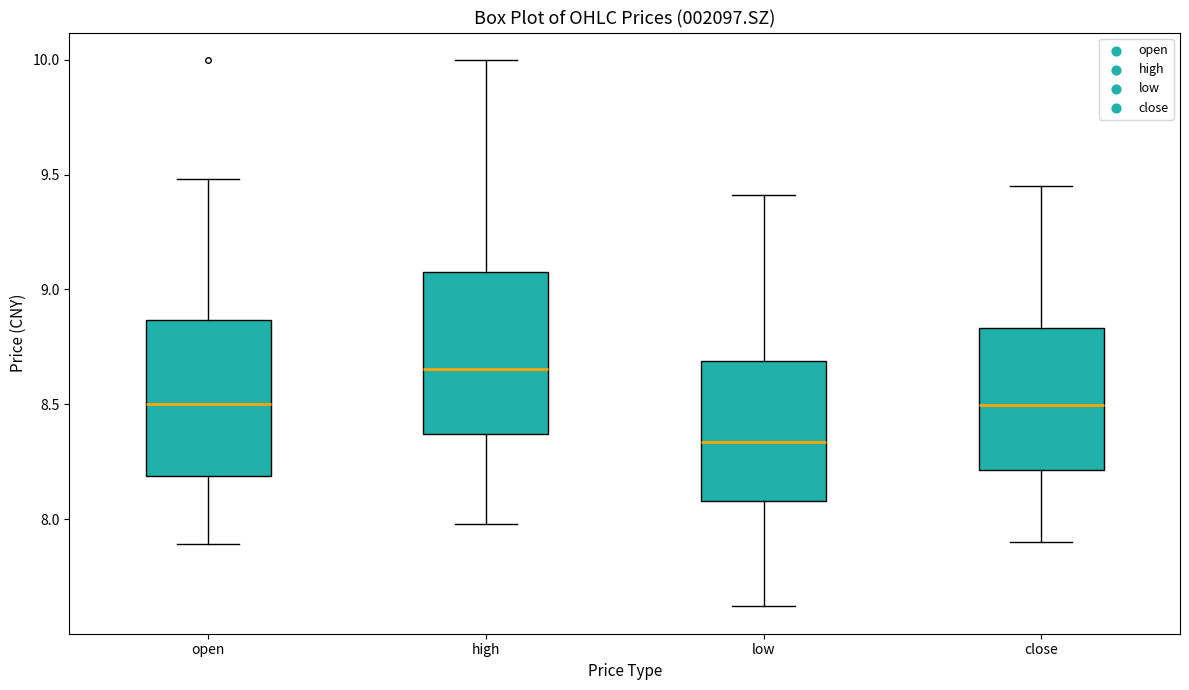

Which box's median line is the highest?

high